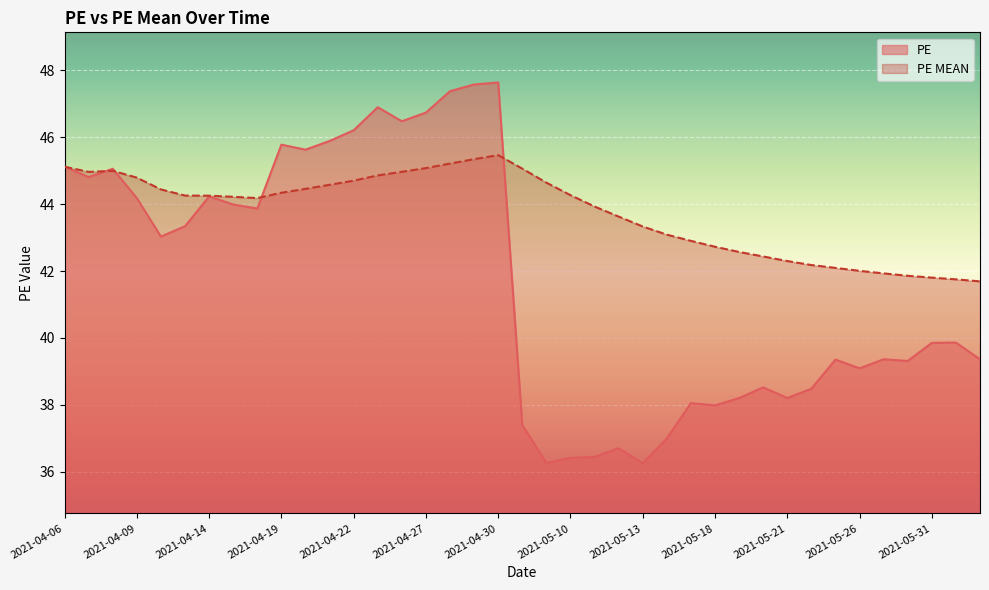

True or false: PE MEAN has more than 1 interior local peaks.

True